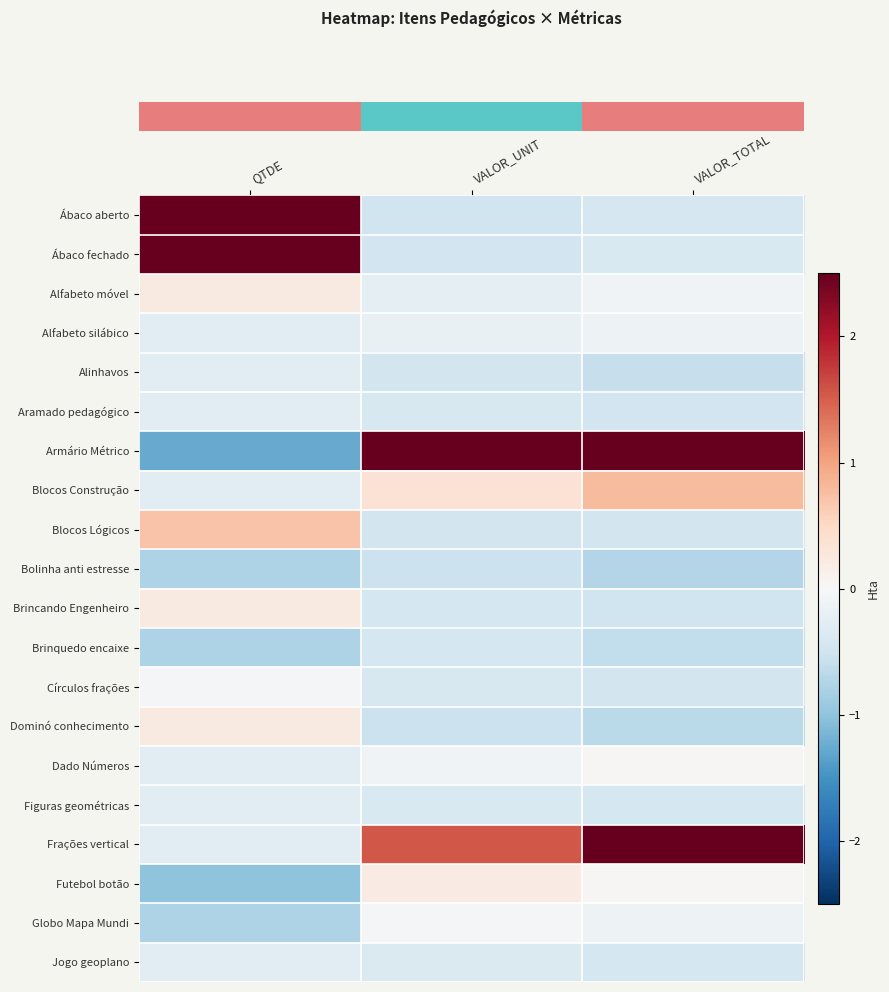

Reading left to right, what are all the values shown in this chart?

row_0: QTDE=2.7	VALOR_UNIT=-0.5	VALOR_TOTAL=-0.4
row_1: QTDE=2.7	VALOR_UNIT=-0.5	VALOR_TOTAL=-0.4
row_2: QTDE=0.2	VALOR_UNIT=-0.2	VALOR_TOTAL=-0.1
row_3: QTDE=-0.3	VALOR_UNIT=-0.2	VALOR_TOTAL=-0.1
row_4: QTDE=-0.3	VALOR_UNIT=-0.5	VALOR_TOTAL=-0.6
row_5: QTDE=-0.3	VALOR_UNIT=-0.4	VALOR_TOTAL=-0.5
row_6: QTDE=-1.3	VALOR_UNIT=3.9	VALOR_TOTAL=2.9
row_7: QTDE=-0.3	VALOR_UNIT=0.4	VALOR_TOTAL=0.8
row_8: QTDE=0.7	VALOR_UNIT=-0.5	VALOR_TOTAL=-0.5
row_9: QTDE=-0.8	VALOR_UNIT=-0.5	VALOR_TOTAL=-0.7
row_10: QTDE=0.2	VALOR_UNIT=-0.4	VALOR_TOTAL=-0.5
row_11: QTDE=-0.8	VALOR_UNIT=-0.4	VALOR_TOTAL=-0.6
row_12: QTDE=-0.0	VALOR_UNIT=-0.4	VALOR_TOTAL=-0.5
row_13: QTDE=0.2	VALOR_UNIT=-0.5	VALOR_TOTAL=-0.7
row_14: QTDE=-0.3	VALOR_UNIT=-0.1	VALOR_TOTAL=0.0
row_15: QTDE=-0.3	VALOR_UNIT=-0.4	VALOR_TOTAL=-0.4
row_16: QTDE=-0.3	VALOR_UNIT=1.6	VALOR_TOTAL=2.8
row_17: QTDE=-1.0	VALOR_UNIT=0.2	VALOR_TOTAL=0.0
row_18: QTDE=-0.8	VALOR_UNIT=-0.1	VALOR_TOTAL=-0.1
row_19: QTDE=-0.3	VALOR_UNIT=-0.4	VALOR_TOTAL=-0.4